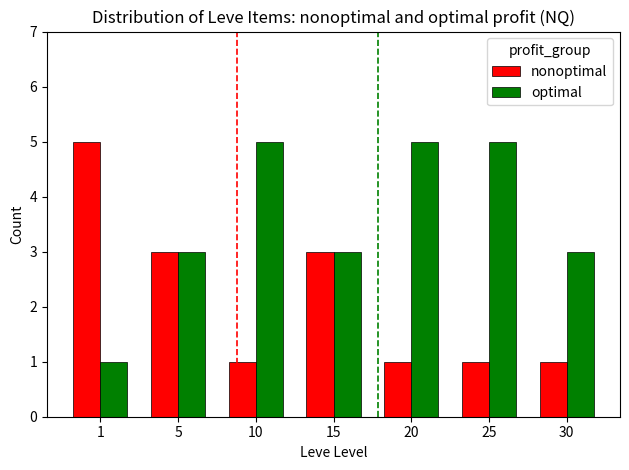

What is the sum of the nonoptimal values at 25 and 10?

2